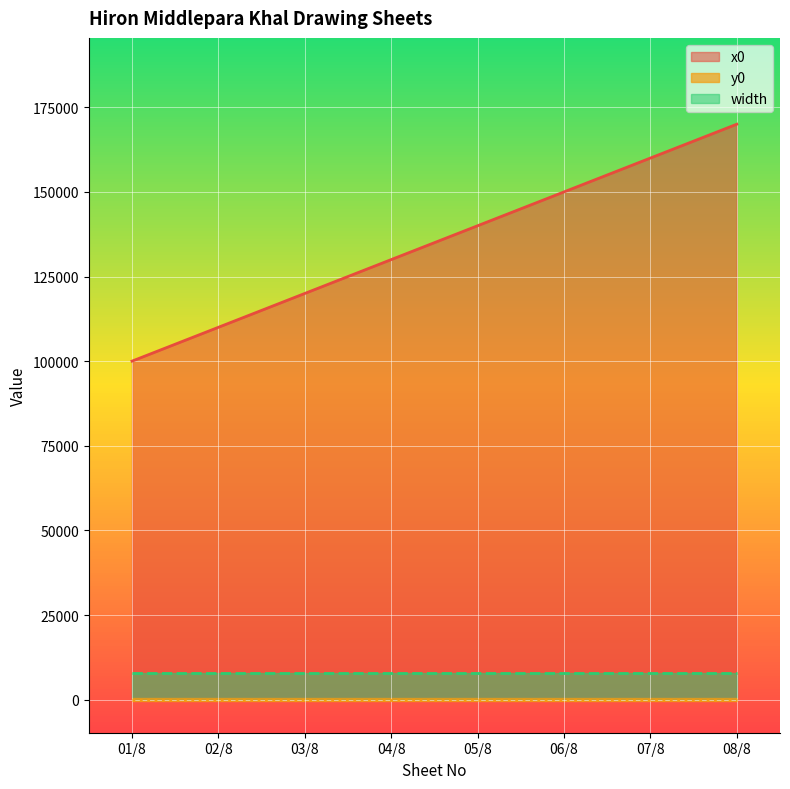

True or false: x0 has more than 0 points higher than both neighbors.

False